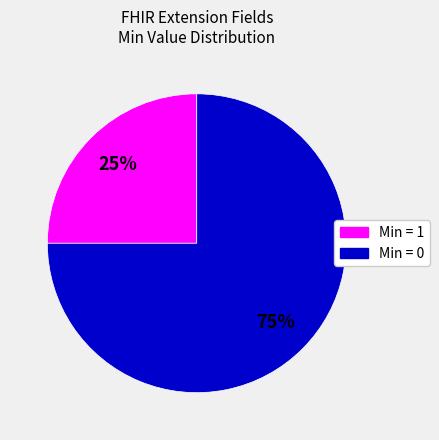

To the nearest percent, what is the difference between the largest and smallest slice percentages?

50%